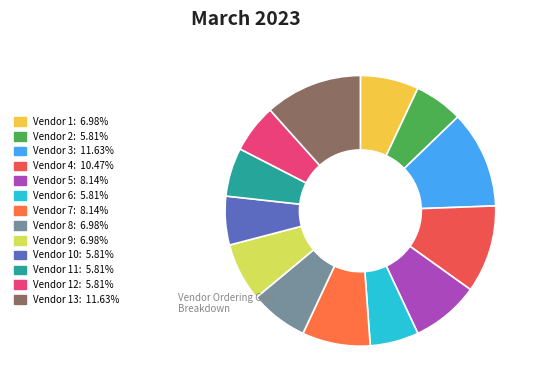

How many slices are in this pie chart?

13